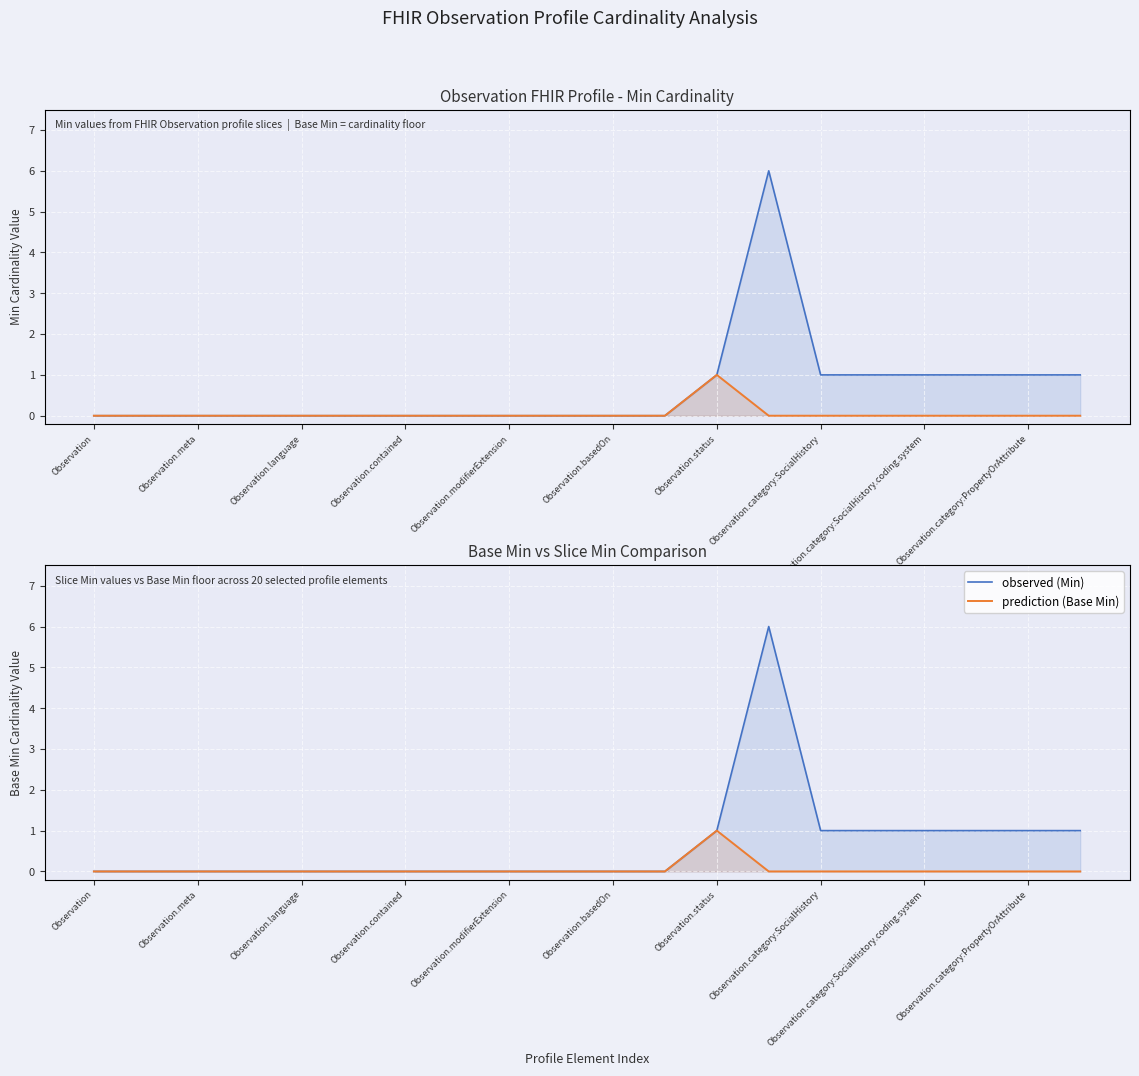

Reading left to right, what are all the values shown in this chart?

Min: 0	0	0	0	0	0	0	0	0	0	0	0	1	6	1	1	1	1	1	1
Base Min: 0	0	0	0	0	0	0	0	0	0	0	0	1	0	0	0	0	0	0	0
observed (Min): 0	0	0	0	0	0	0	0	0	0	0	0	1	6	1	1	1	1	1	1
prediction (Base Min): 0	0	0	0	0	0	0	0	0	0	0	0	1	0	0	0	0	0	0	0